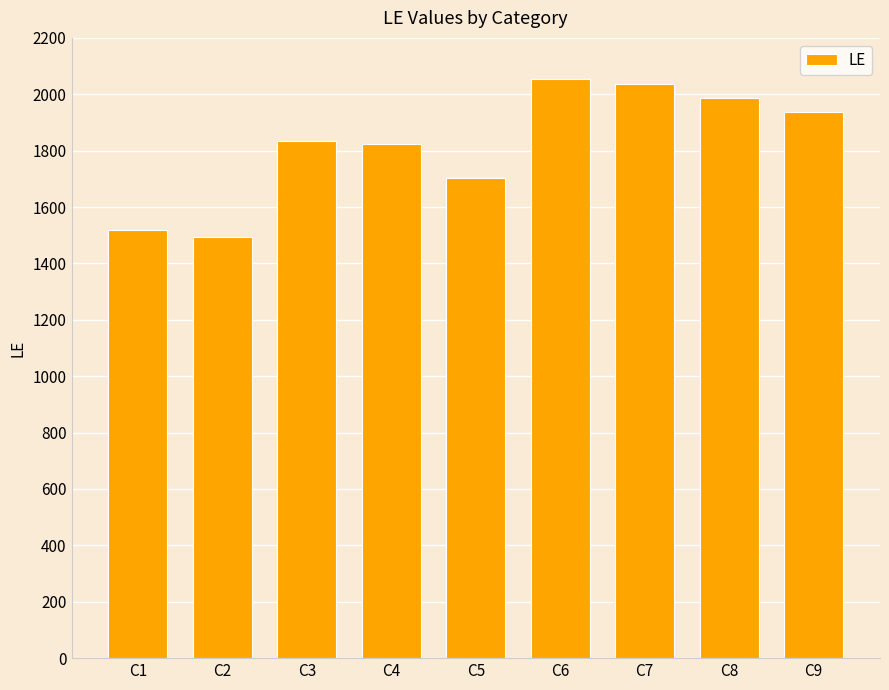

Which has a higher value, C6 or C1?

C6